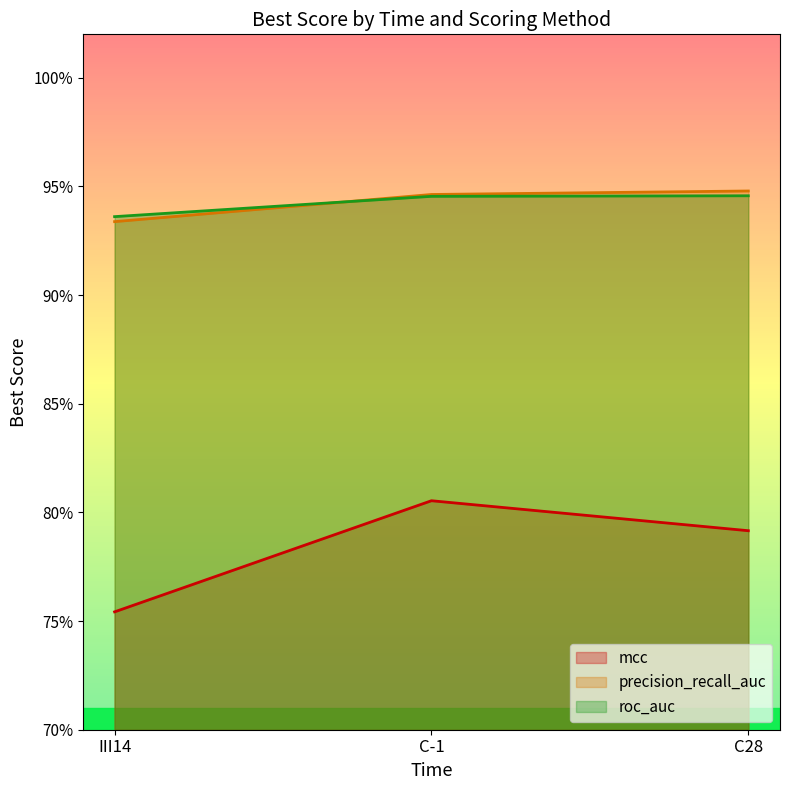

Which series changed the most between III14 and C-1?

mcc